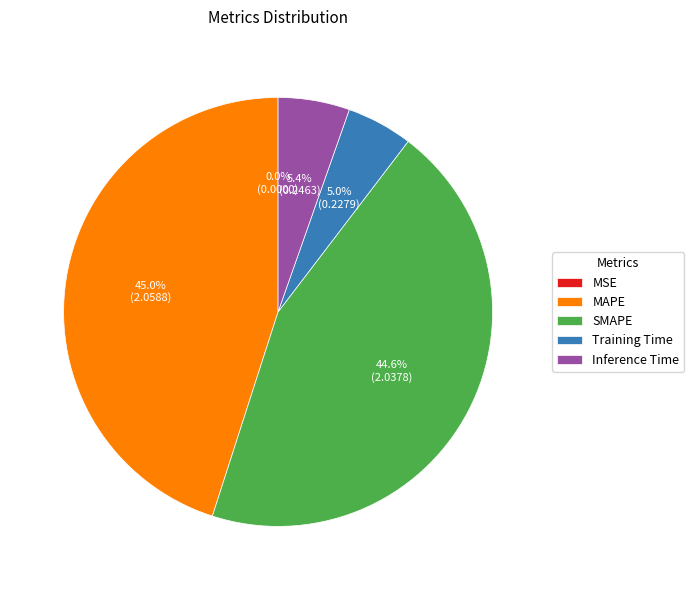

Combined, what portion of the pie is Training Time and Inference Time?

10.4%